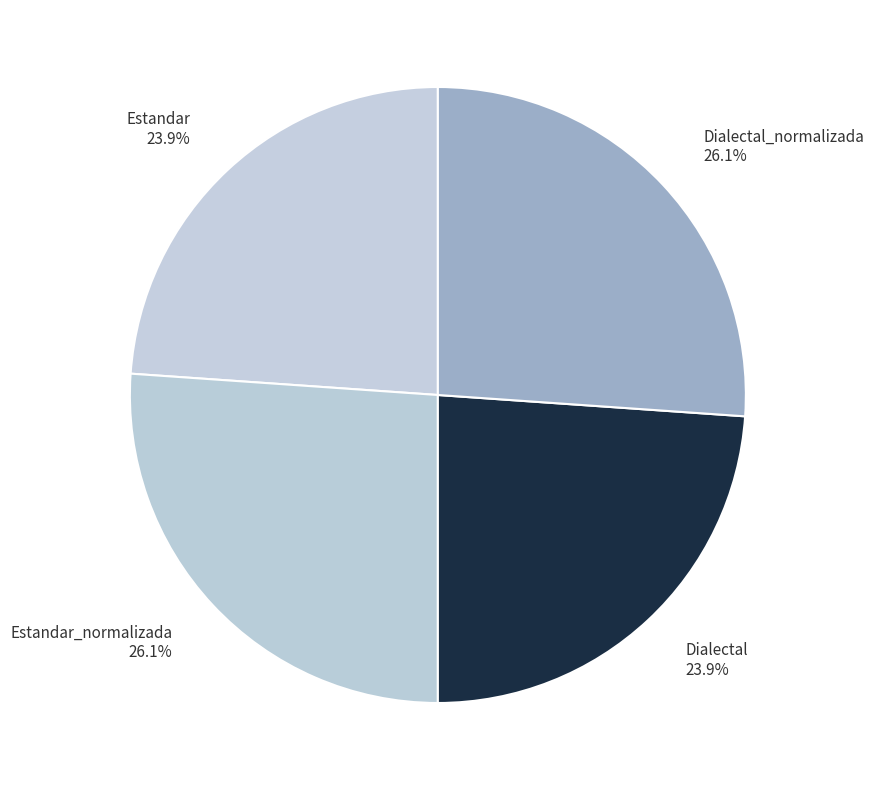

Does any single category account for the majority?

No